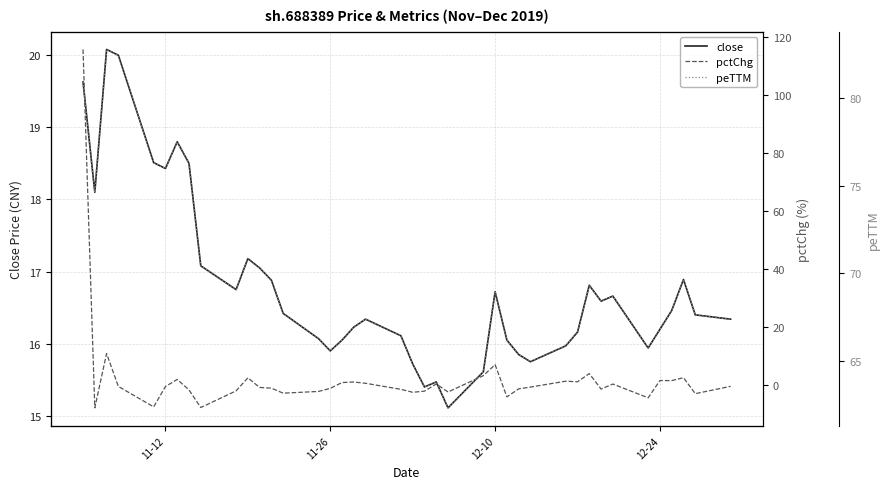

What is the highest value of the close series?

20.1